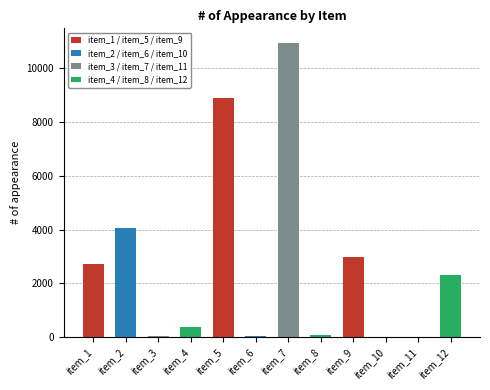

Which has a higher value, item_4 or item_2?

item_2